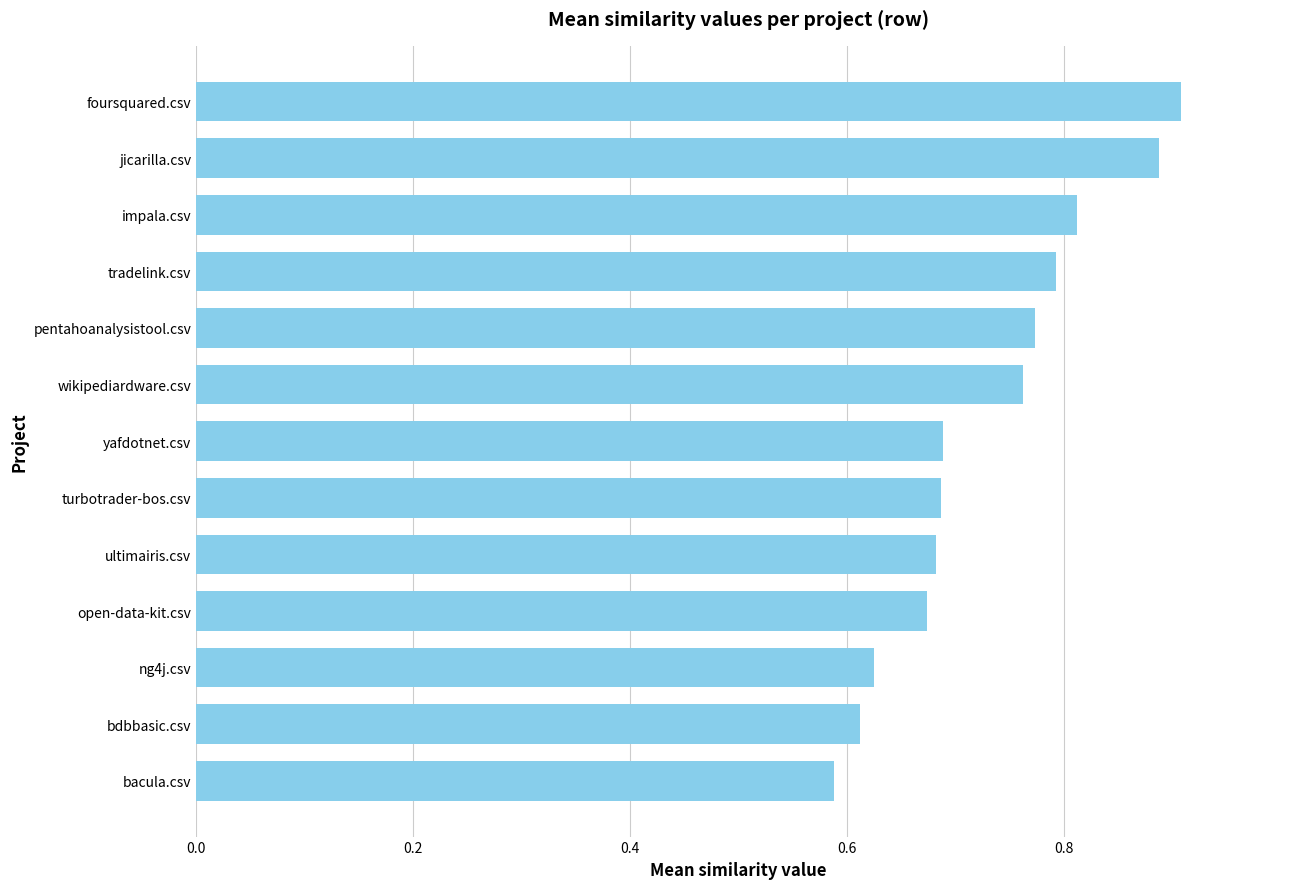

True or false: the data shows 0.8 at pentahoanalysistool.csv.

True